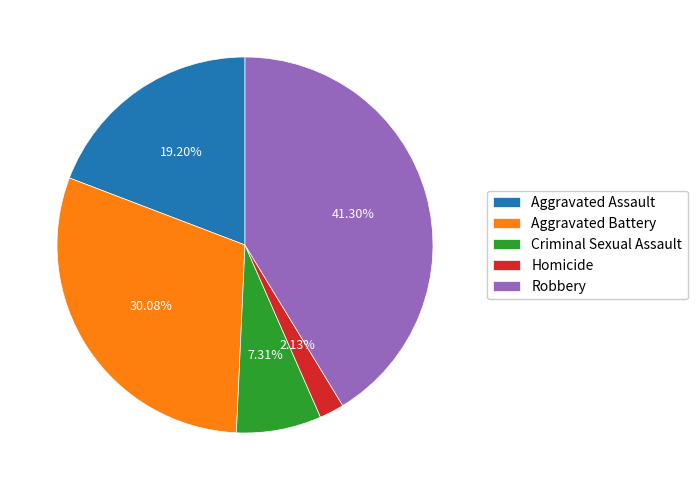

To the nearest percent, what portion does Aggravated Battery represent?

30%